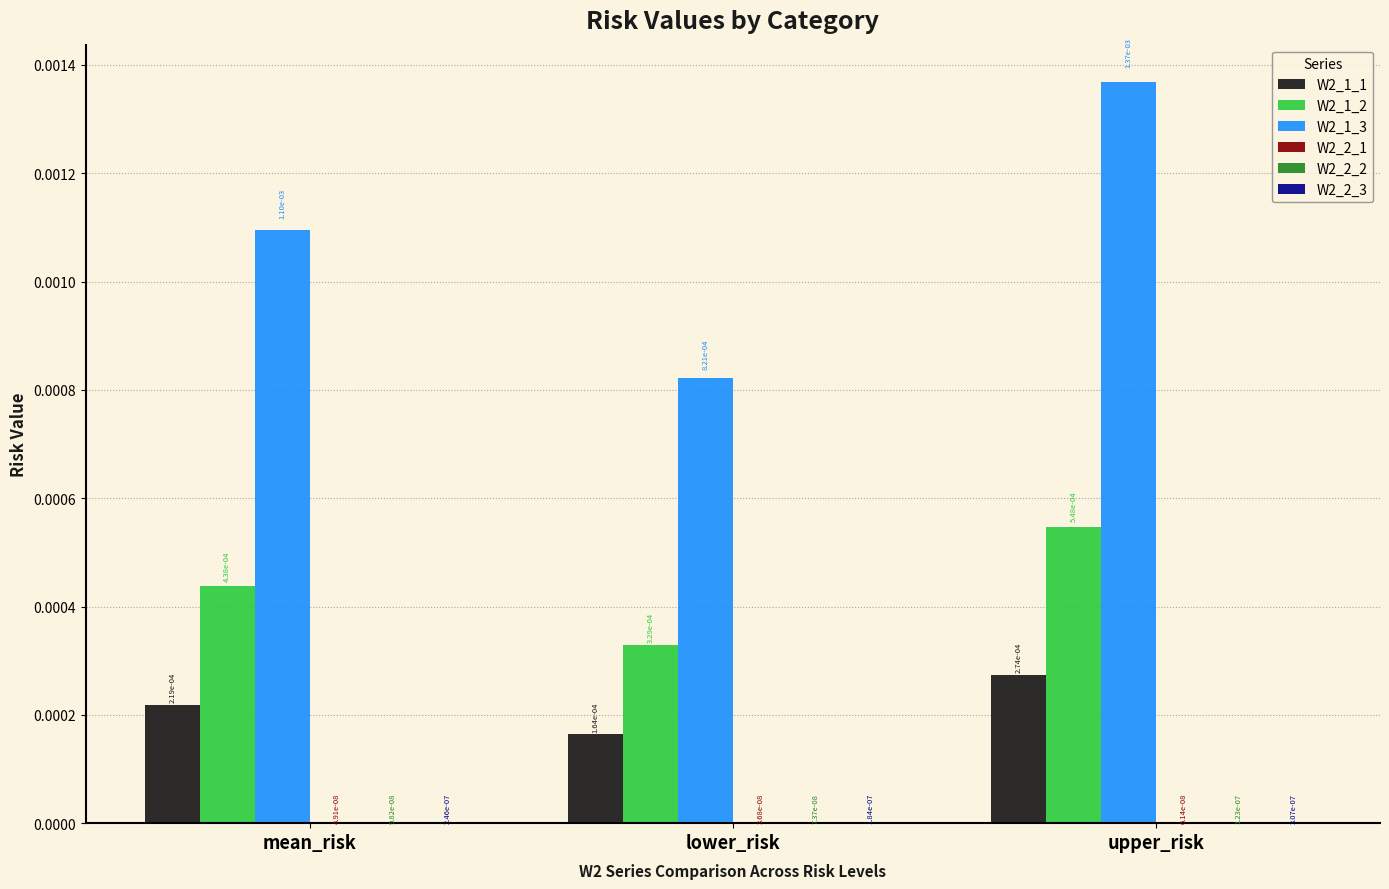

How many series are shown in this chart?

6